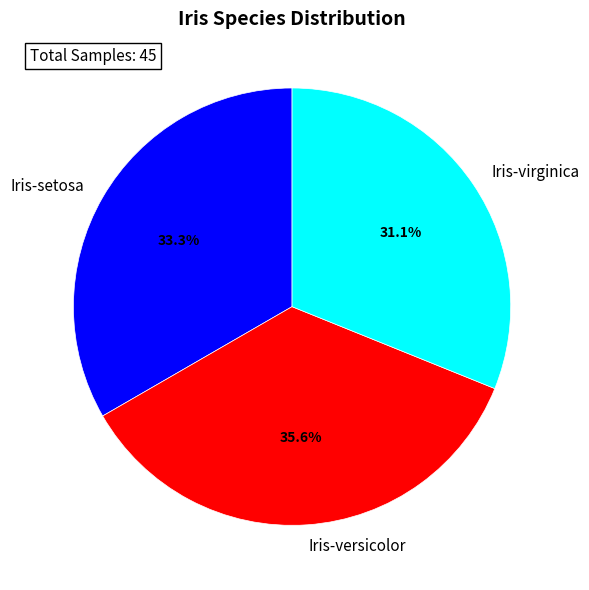

Rank the categories by value from highest to lowest.

Iris-versicolor, Iris-setosa, Iris-virginica